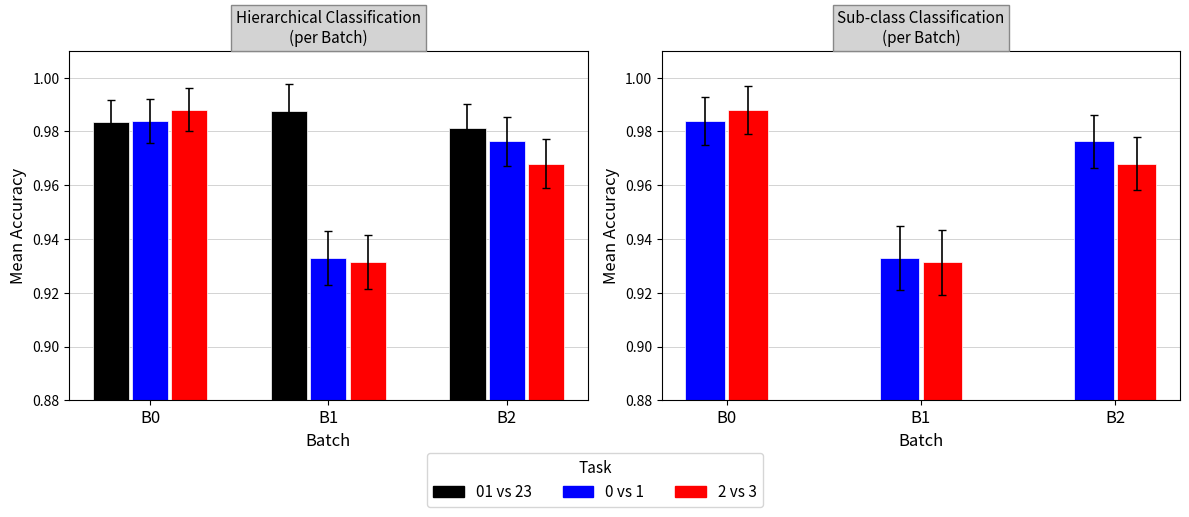

Which series has the largest range (max minus min)?

2 vs 3